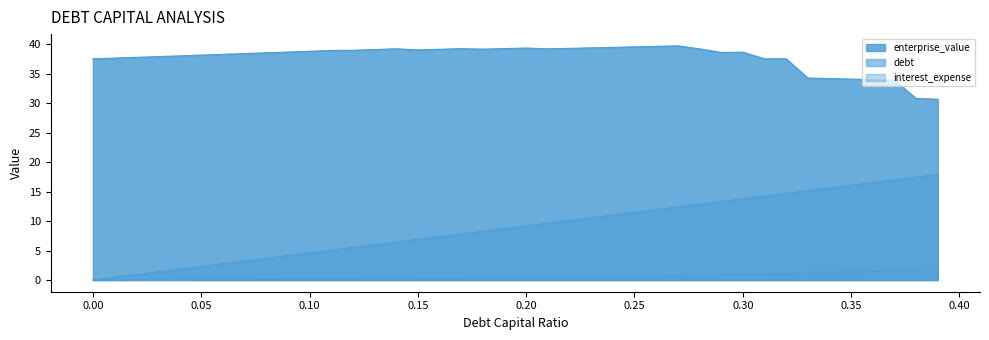

How many lines are shown in the chart?

3